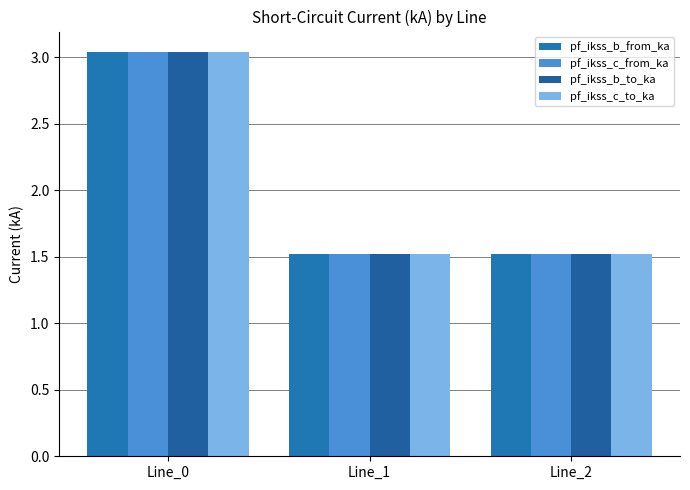

Rank the series at Line_0 from lowest to highest value.

pf_ikss_b_from_ka, pf_ikss_b_to_ka, pf_ikss_c_to_ka, pf_ikss_c_from_ka